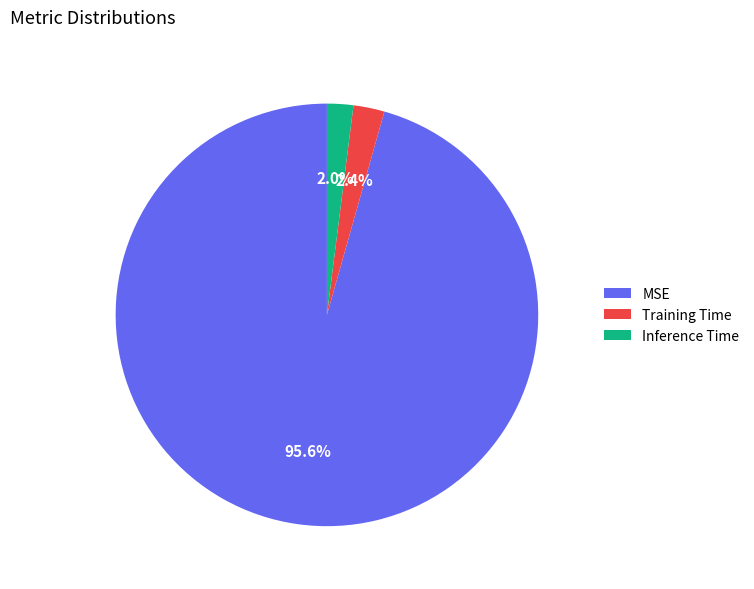

Which category has the biggest portion of the pie?

MSE